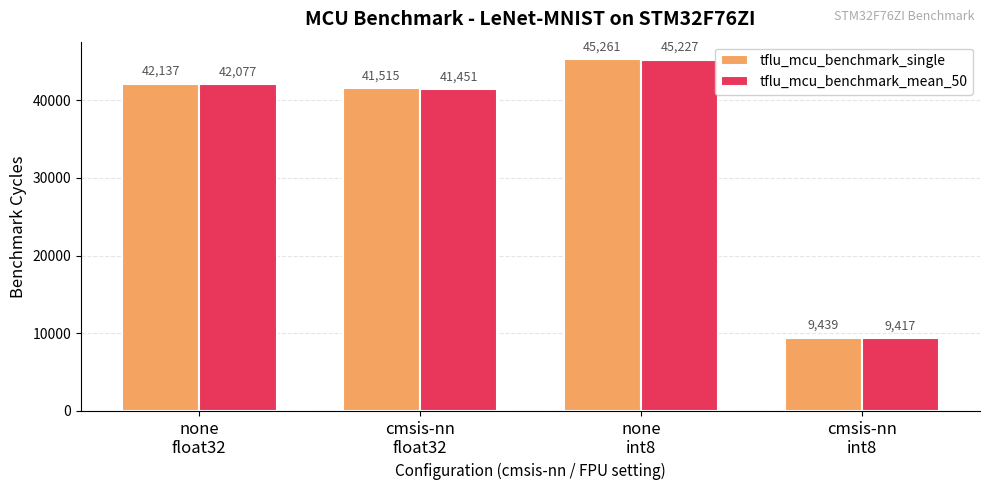

Does the chart contain any negative values?

No